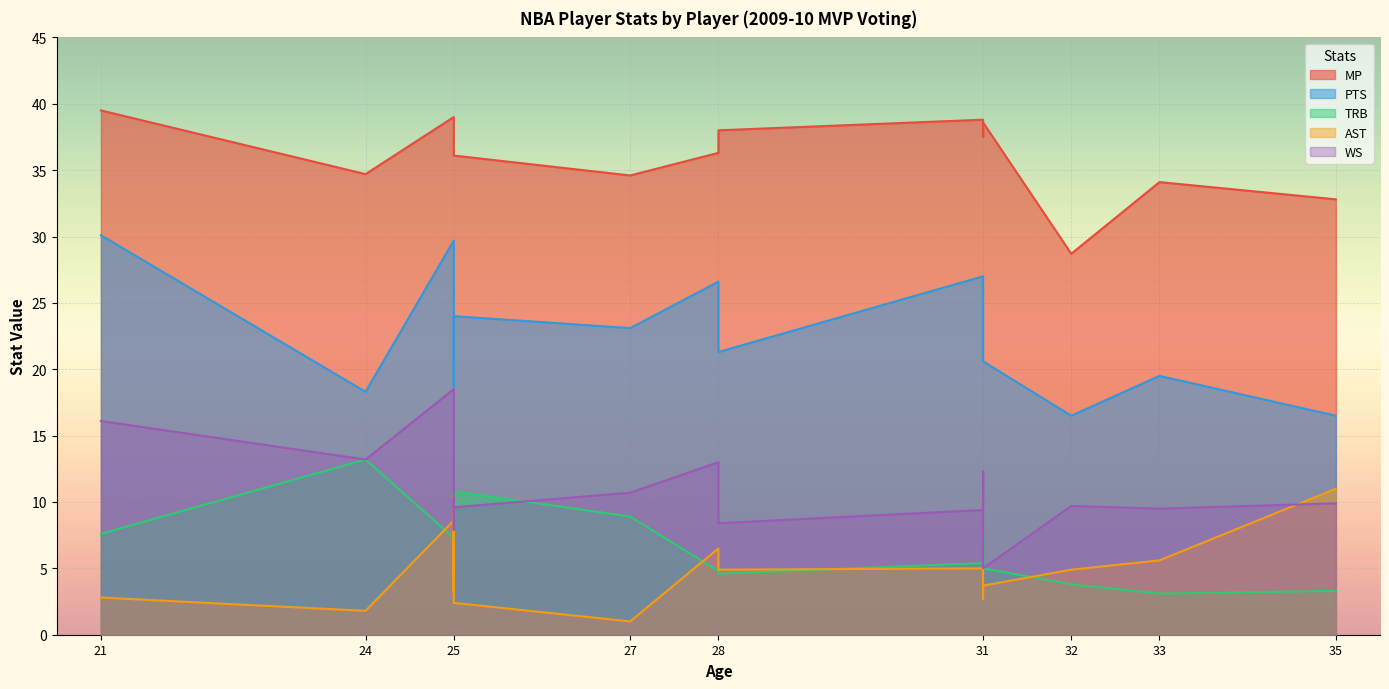

What are all the series names shown in the legend?

MP, PTS, TRB, AST, WS